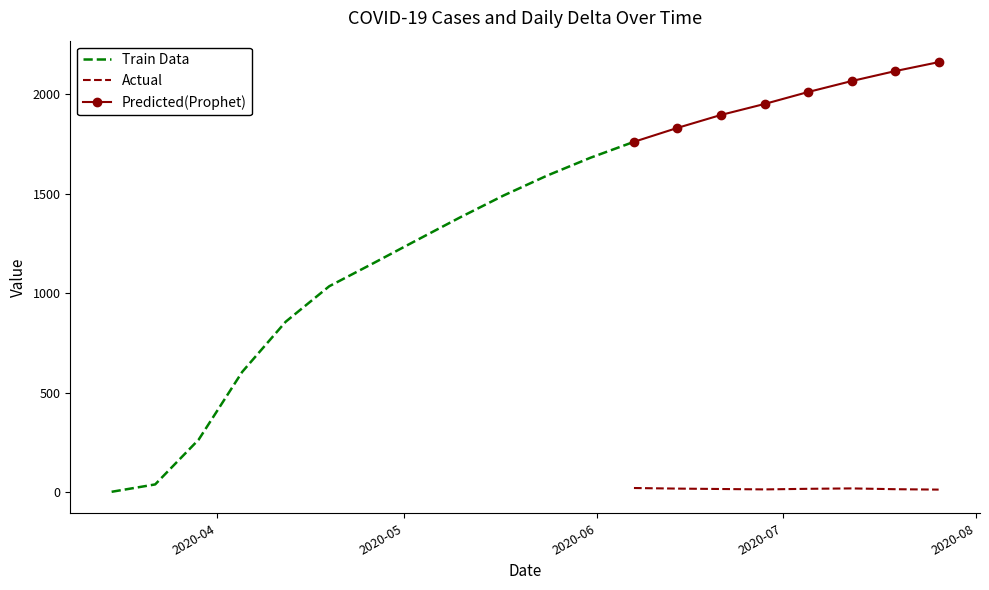

What value does the Cases series have at 2020-03-29?

265